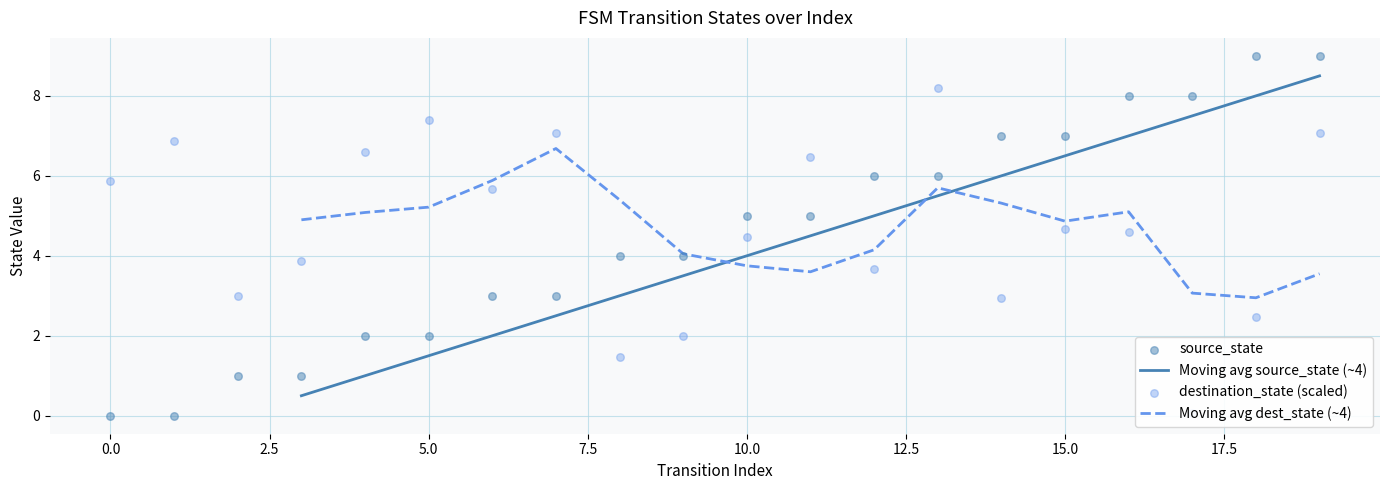

Which series has the largest total across all categories?

destination_state